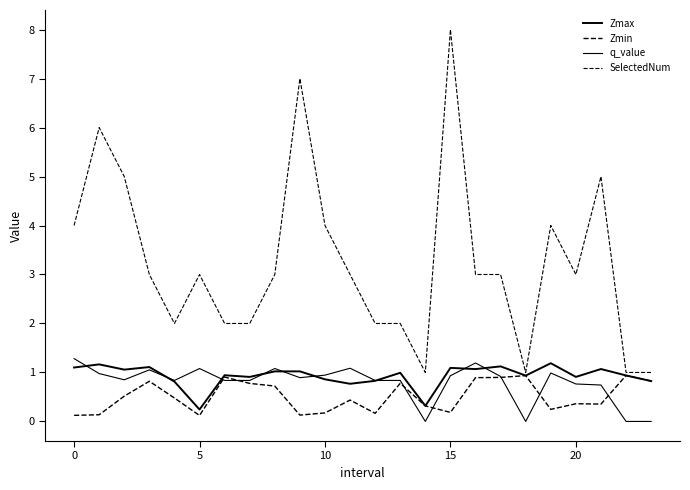

How many lines are shown in the chart?

4